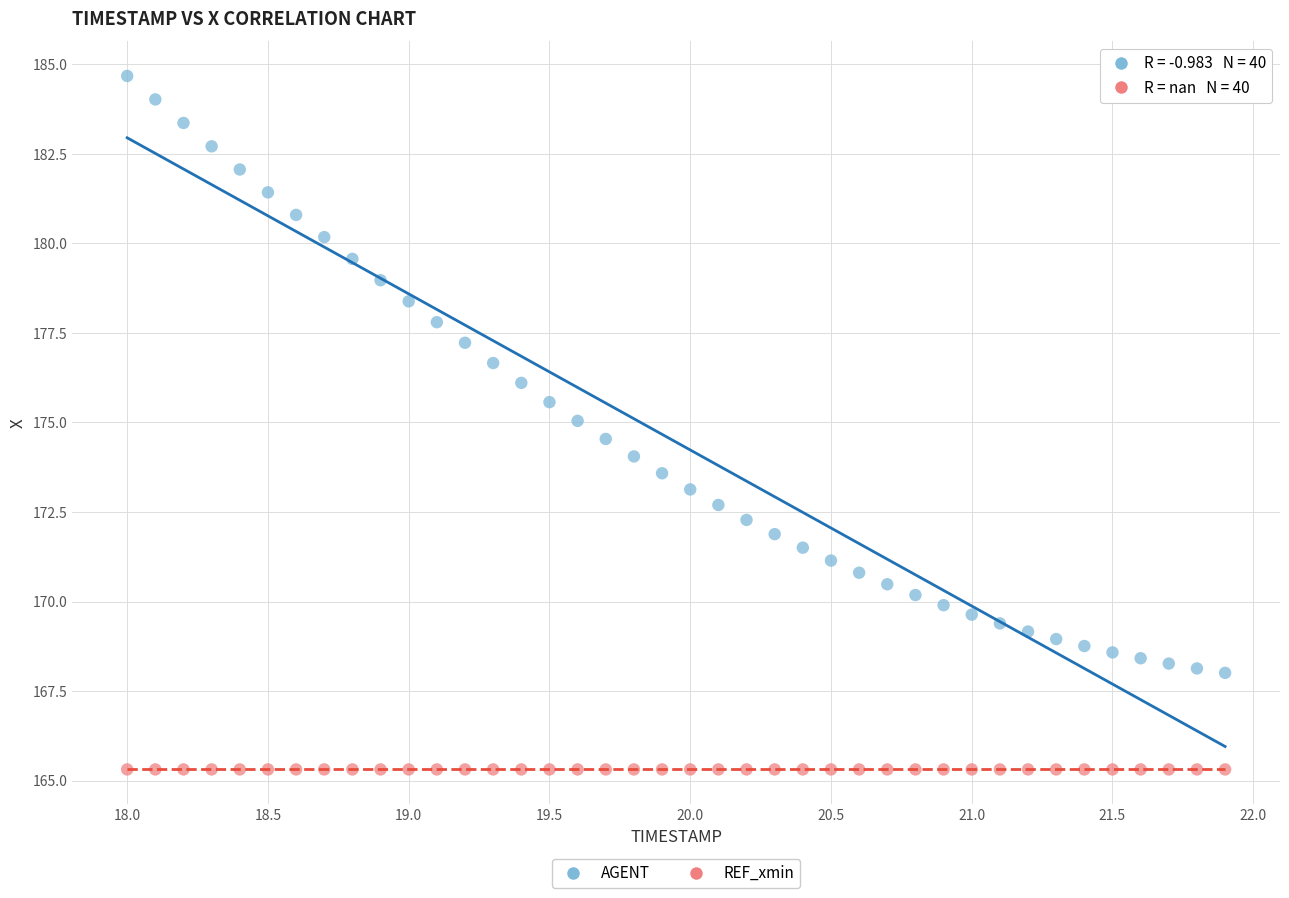

What are all the series names shown in the legend?

AGENT, REF_xmin